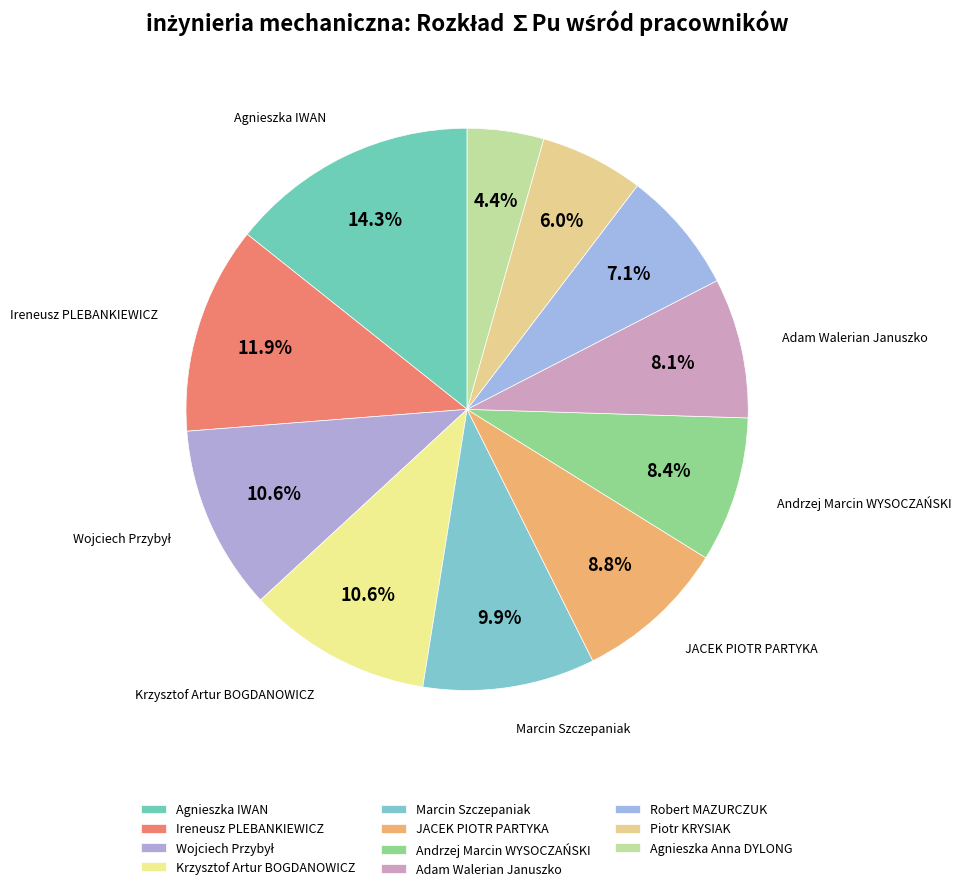

How many slices are in this pie chart?

11